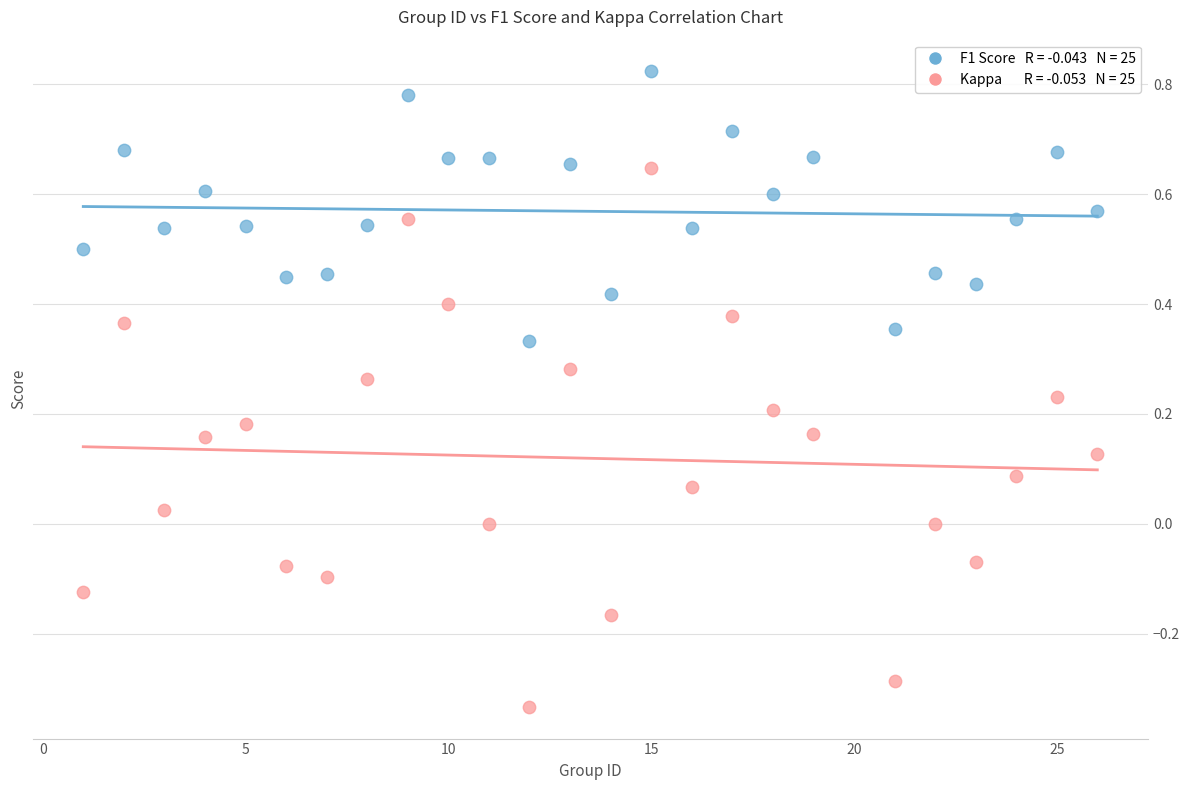

Across all data points, what is the range of X values (max minus min)?

25.0